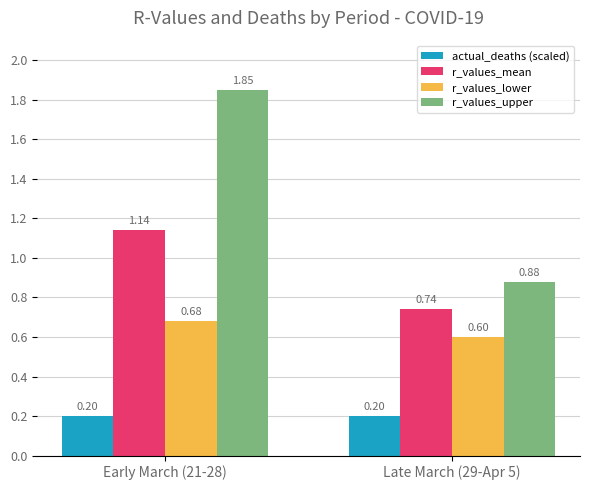

What is the sum of the r_values_lower values at Late March (29-Apr 5) and Early March (21-28)?

1.3